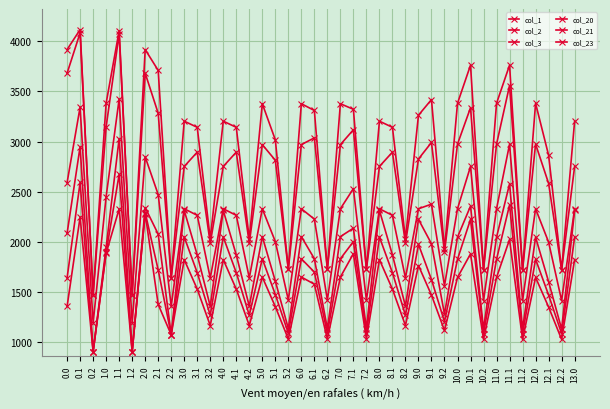

Which series changed the most between 1.1 and 5.1?

col_23